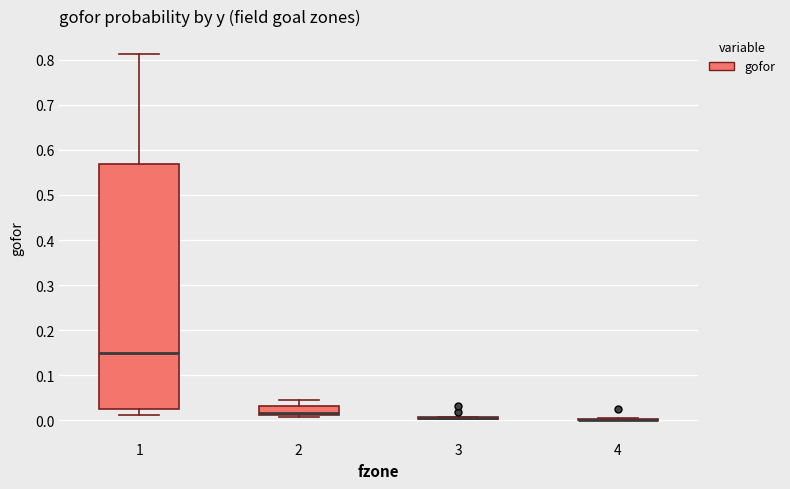

Reading left to right, transcribe this box plot: for each box, give where its median line is, the range the box spans, and where its two whiskers end, as read against the y-axis. The values are not printed on the chart, so give them approximately, as read against the axis.

1: median 0.15, box 0.03 to 0.57, whiskers 0.01 to 0.81
2: median 0.02 (drawn on the box's lower edge), box 0.01 to 0.03, whiskers 0.01 (just below the box's lower edge) to 0.05
3: box collapsed to a line at 0.01, whiskers 0.00 to 0.01
4: box collapsed to a line at 0.00, whiskers 0.00 to 0.01